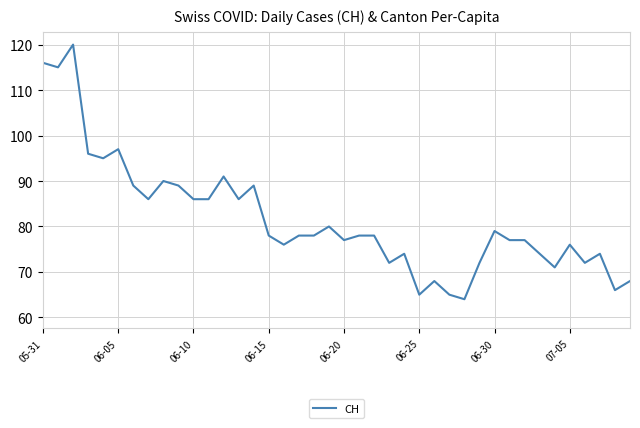

What is the minimum value shown in the chart?

64